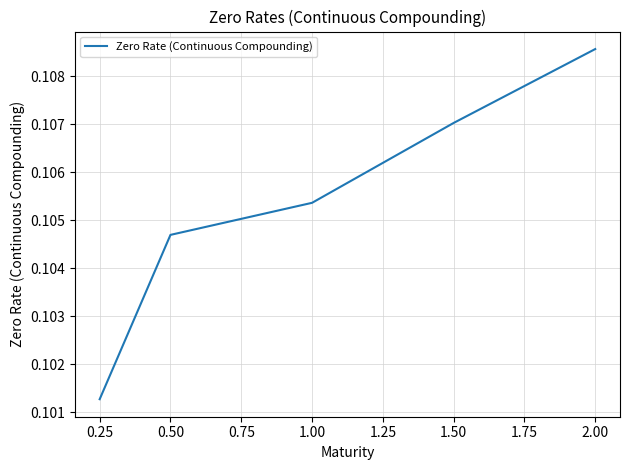

How many values are between 0 and 1?

5